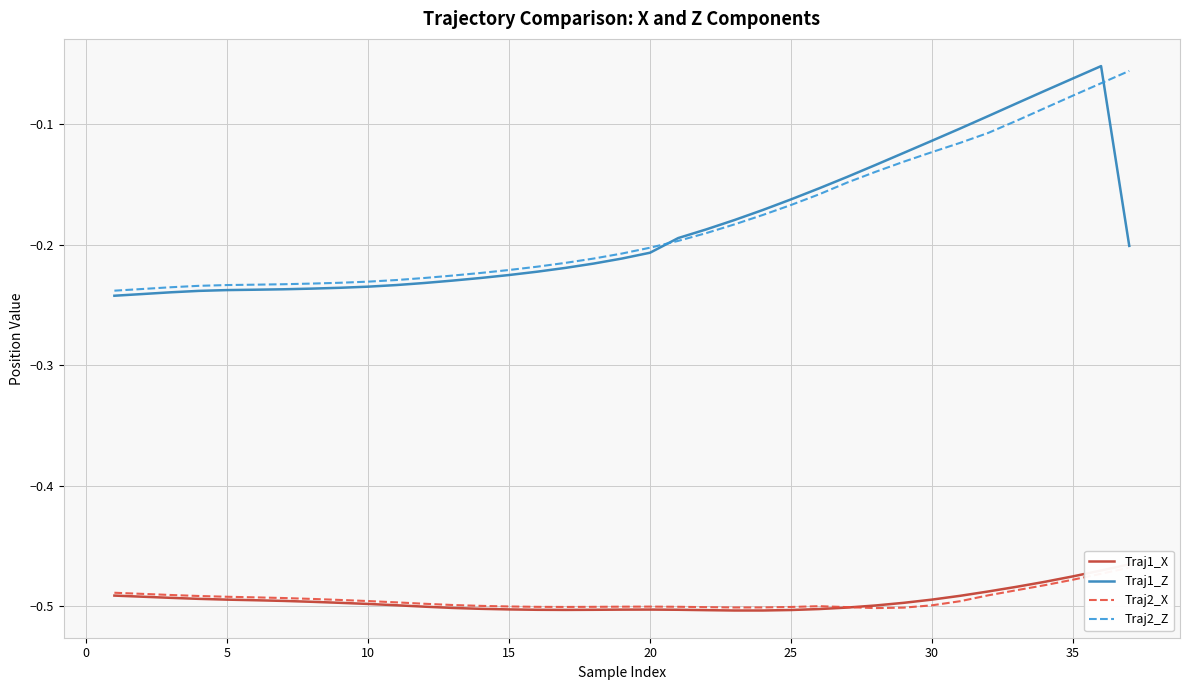

Reading left to right, extract all data points from this chart.

Traj1_X: -0.5	-0.5	-0.5	-0.5	-0.5	-0.5	-0.5	-0.5	-0.5	-0.5	-0.5	-0.5	-0.5	-0.5	-0.5	-0.5	-0.5	-0.5	-0.5	-0.5	-0.5	-0.5	-0.5	-0.5	-0.5	-0.5	-0.5	-0.5	-0.5	-0.5	-0.5	-0.5	-0.5	-0.5	-0.5	-0.5	-0.5
Traj1_Z: -0.2	-0.2	-0.2	-0.2	-0.2	-0.2	-0.2	-0.2	-0.2	-0.2	-0.2	-0.2	-0.2	-0.2	-0.2	-0.2	-0.2	-0.2	-0.2	-0.2	-0.2	-0.2	-0.2	-0.2	-0.2	-0.2	-0.1	-0.1	-0.1	-0.1	-0.1	-0.1	-0.1	-0.1	-0.1	-0.1	-0.2
Traj2_X: -0.5	-0.5	-0.5	-0.5	-0.5	-0.5	-0.5	-0.5	-0.5	-0.5	-0.5	-0.5	-0.5	-0.5	-0.5	-0.5	-0.5	-0.5	-0.5	-0.5	-0.5	-0.5	-0.5	-0.5	-0.5	-0.5	-0.5	-0.5	-0.5	-0.5	-0.5	-0.5	-0.5	-0.5	-0.5	-0.5	-0.5
Traj2_Z: -0.2	-0.2	-0.2	-0.2	-0.2	-0.2	-0.2	-0.2	-0.2	-0.2	-0.2	-0.2	-0.2	-0.2	-0.2	-0.2	-0.2	-0.2	-0.2	-0.2	-0.2	-0.2	-0.2	-0.2	-0.2	-0.2	-0.1	-0.1	-0.1	-0.1	-0.1	-0.1	-0.1	-0.1	-0.1	-0.1	-0.1